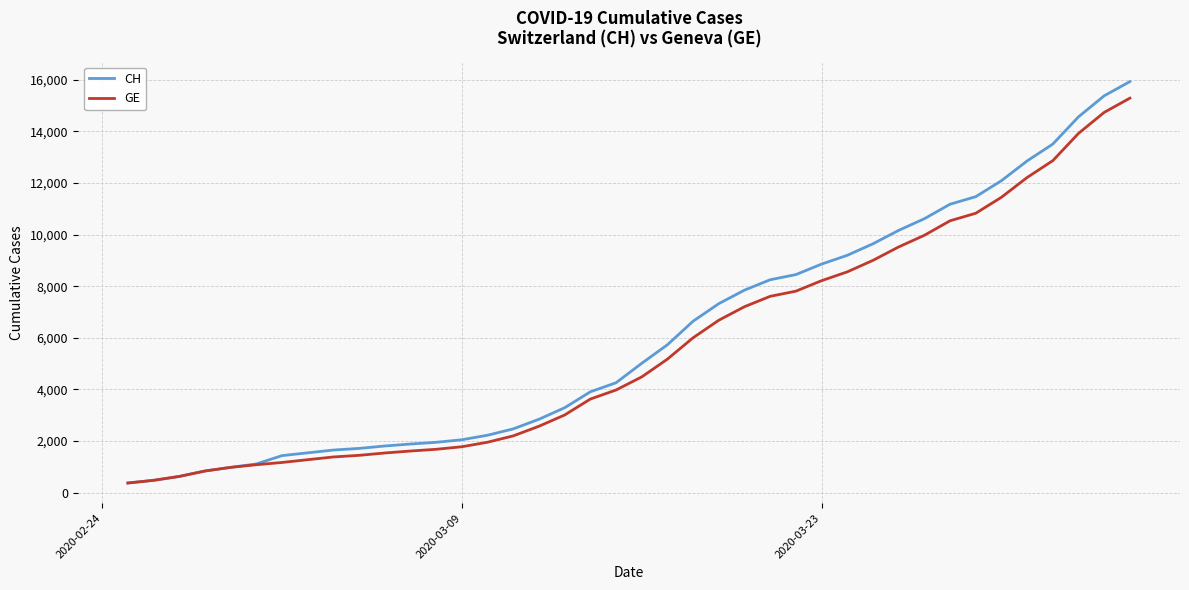

Which series has the widest spread of values?

CH